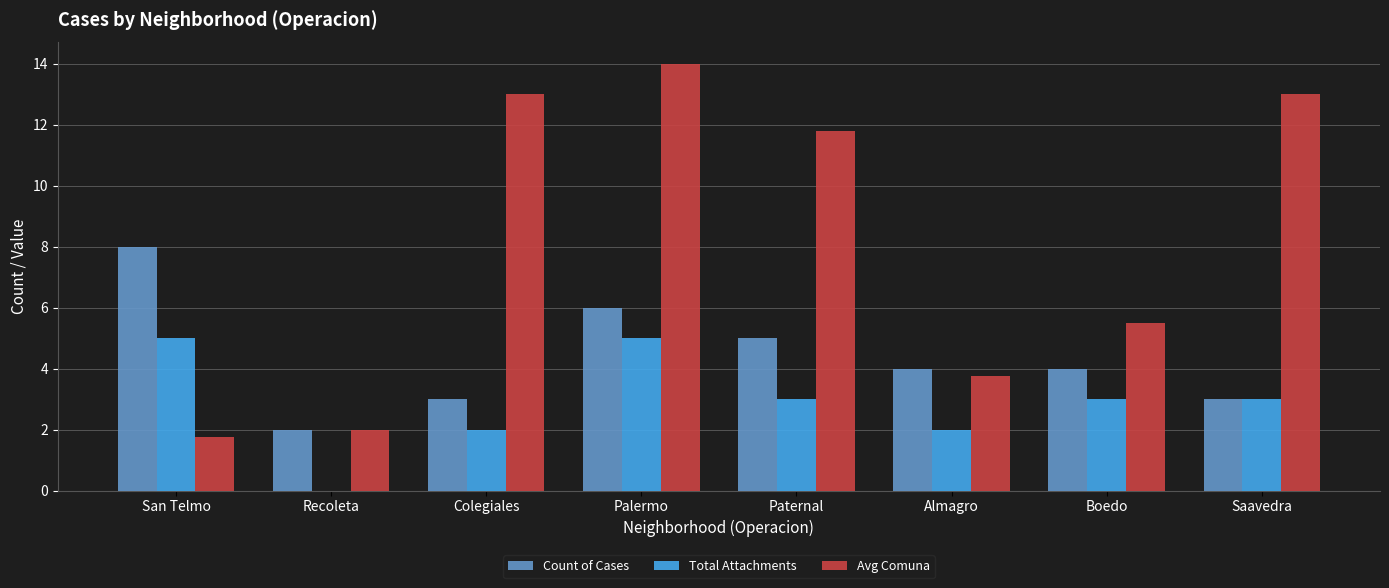

True or false: Count of Cases has a value of 8.0 at San Telmo.

True